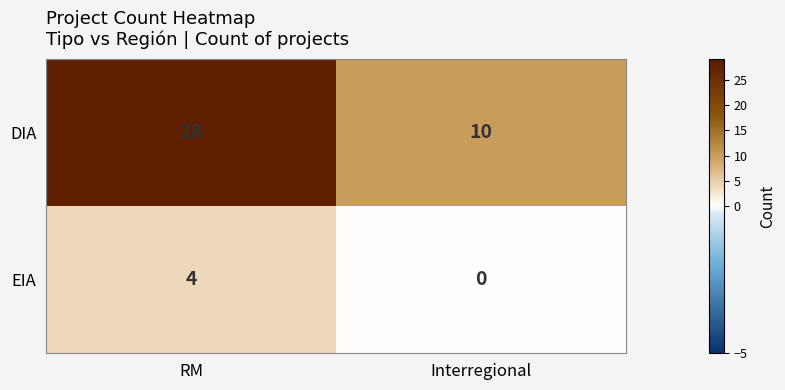

Which series has the largest total across all categories?

DIA